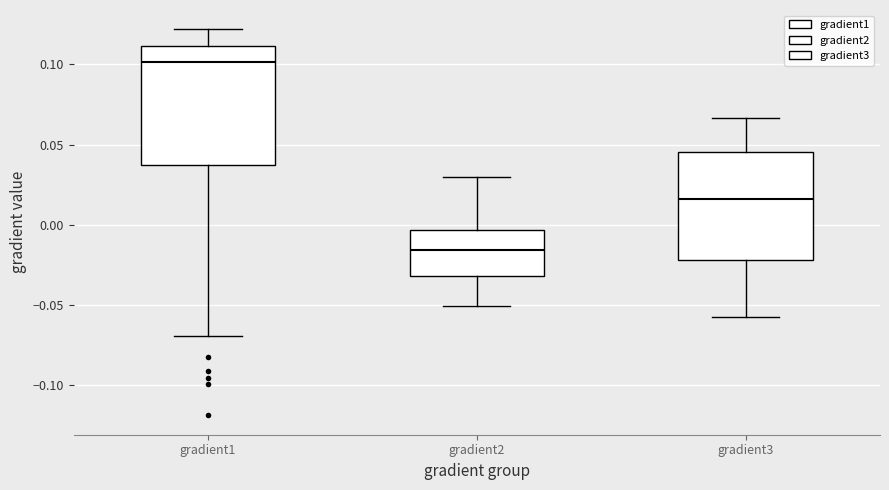

Comparing the boxes themselves (not the whiskers), which one is the tallest?

gradient1